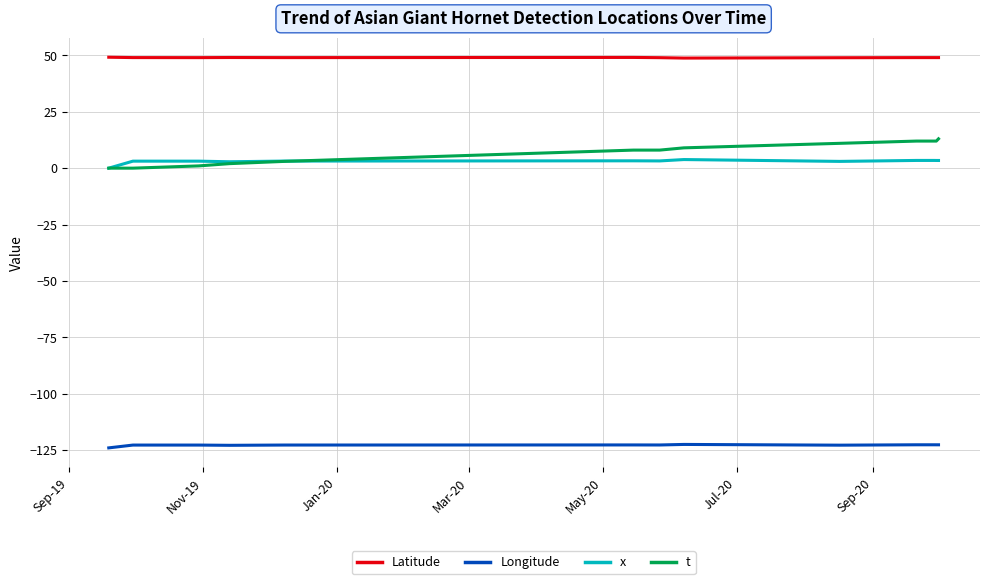

What is the sum of all t values?

103.0